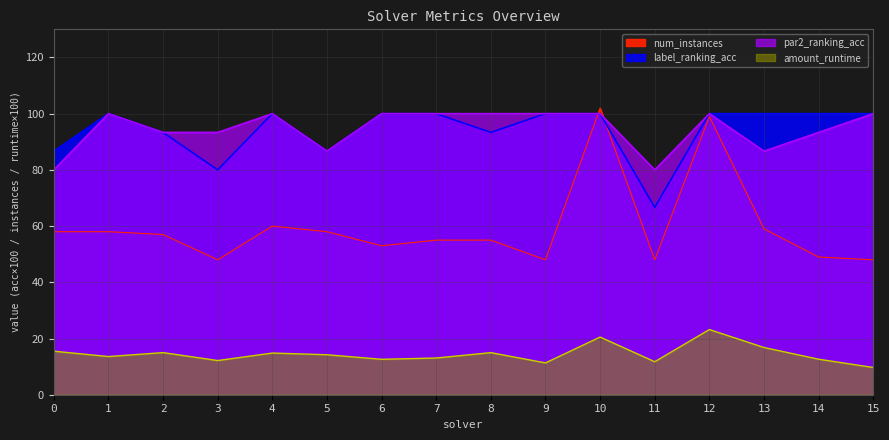

What is the value of the amount_runtime point at the 6th from the left?

14.2